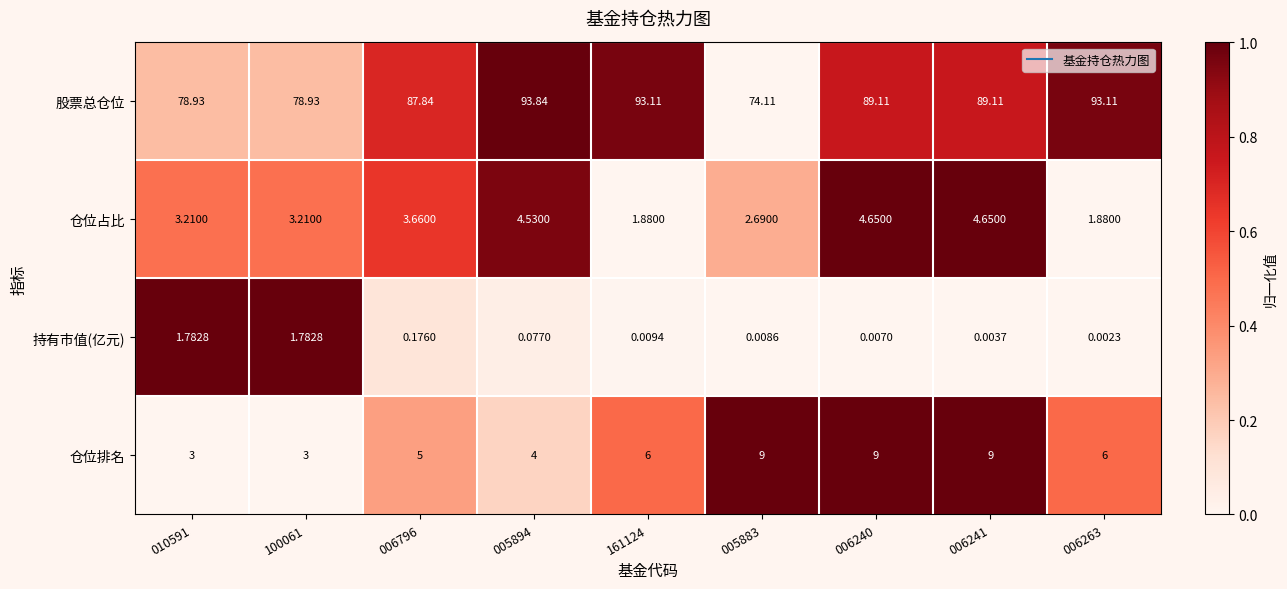

How many distinct data groups are displayed?

4